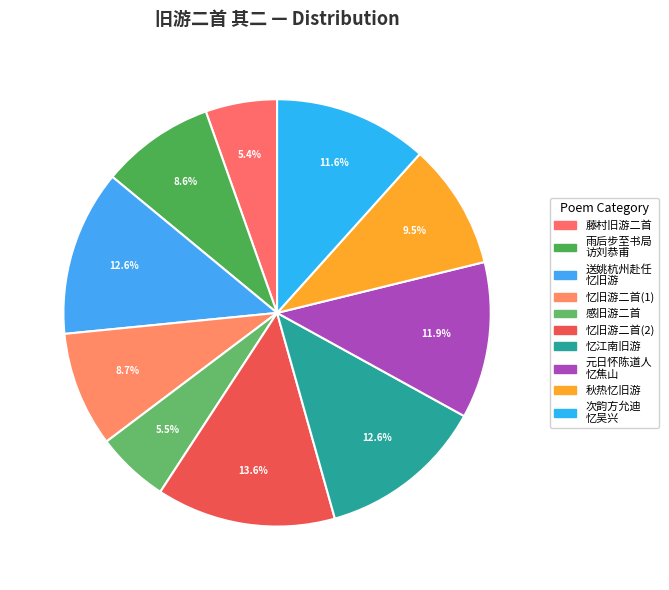

Rank the categories by value from lowest to highest.

藤村旧游二首 其二, 感旧游二首 其二, 雨后步至书局访刘恭甫明经同登飞霞阁，赠恭甫兼感旧游二首 其二, 忆旧游二首 其二, 秋热忆旧游二首 其二, 次韵方允迪秘监会稽相遇怀吴兴旧游二首 其二, 元日怀陈道人并忆焦山旧游二首 其二, 送姚杭州赴任因思旧游二首 其二, 忆江南旧游二首 其二, 忆旧游二首 其二